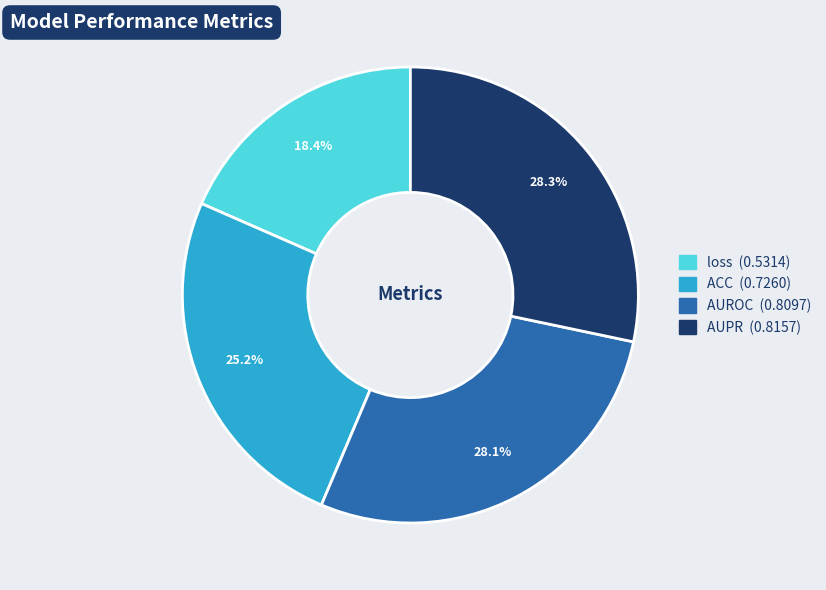

Between AUROC and ACC, which is larger?

AUROC